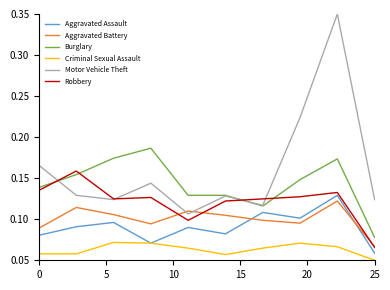

Which series has the largest total across all categories?

Motor Vehicle Theft